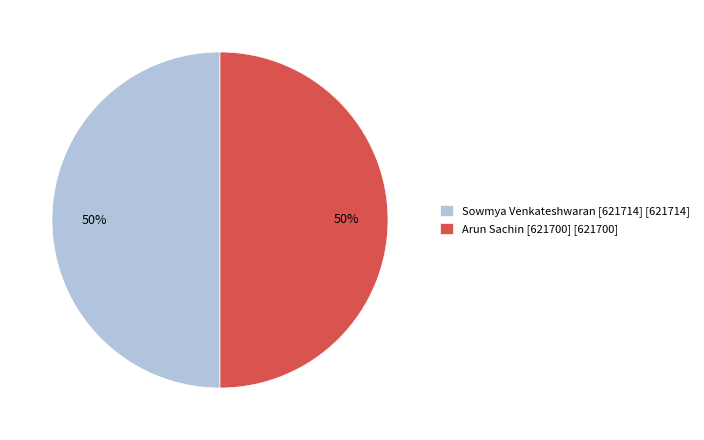

To the nearest percent, what is the average slice percentage?

50%